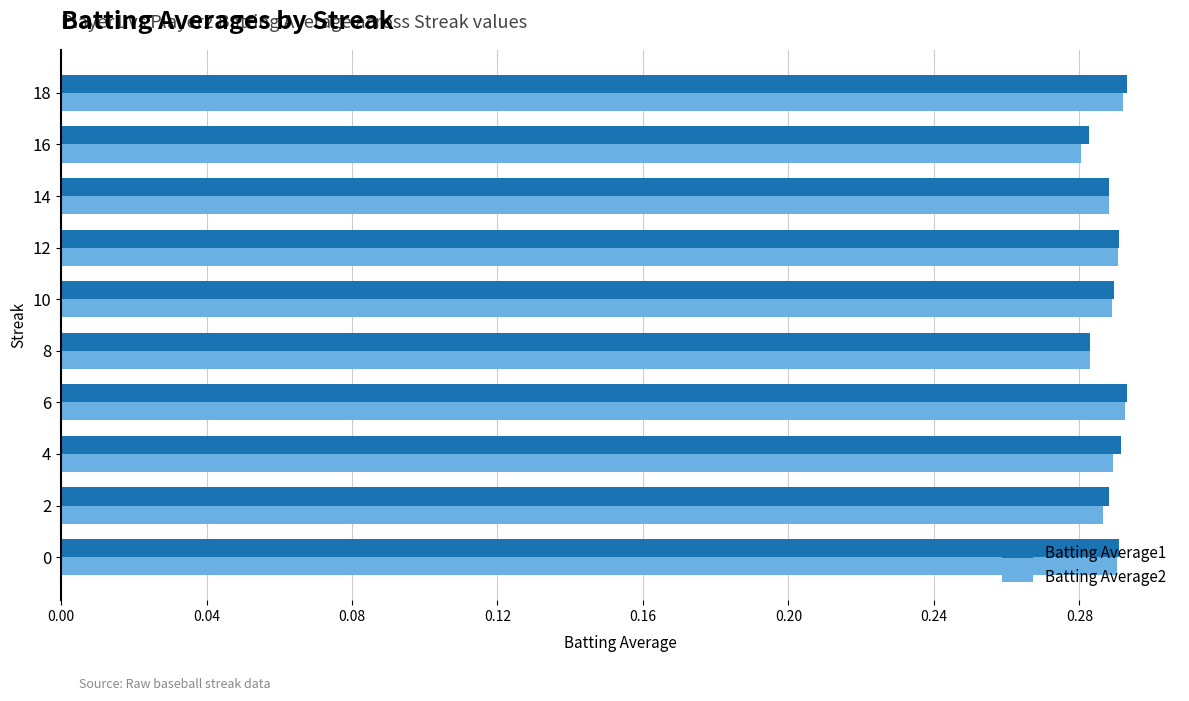

True or false: Batting Average1 has a value of 0.4 at 10.

False